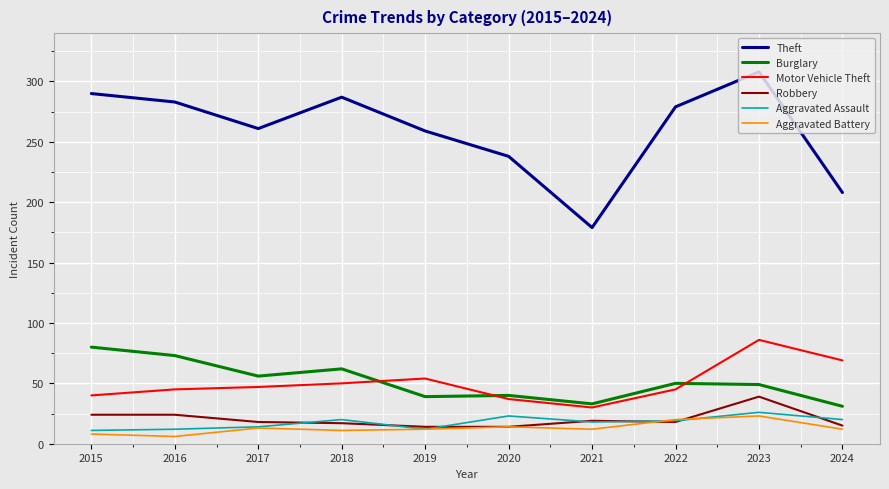

At which label is Theft closest to 243?

2020